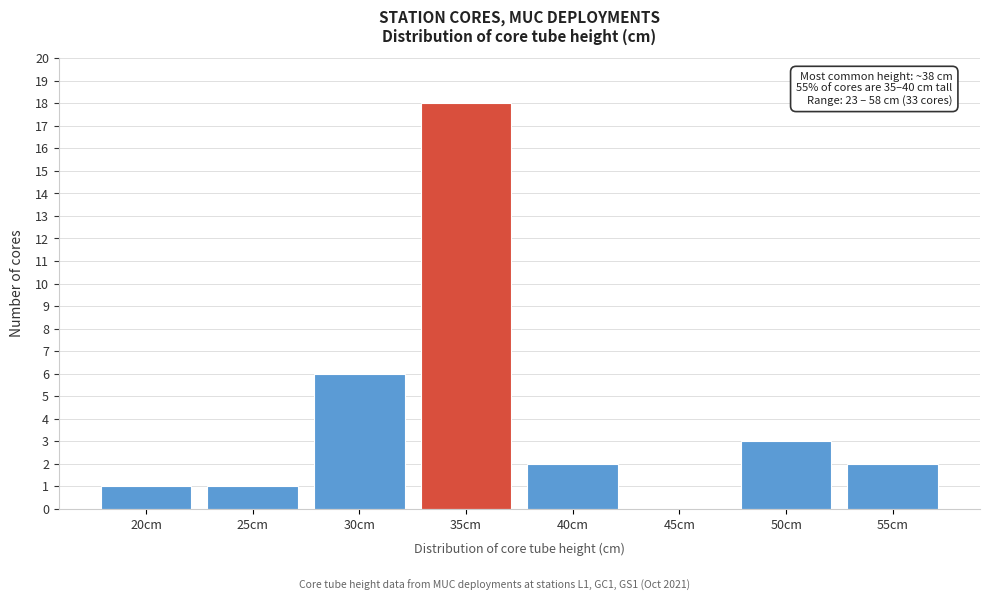

Reading right to left, transcribe all the data shown in this chart.

55cm=2	50cm=3	45cm=0	40cm=2	35cm=18	30cm=6	25cm=1	20cm=1